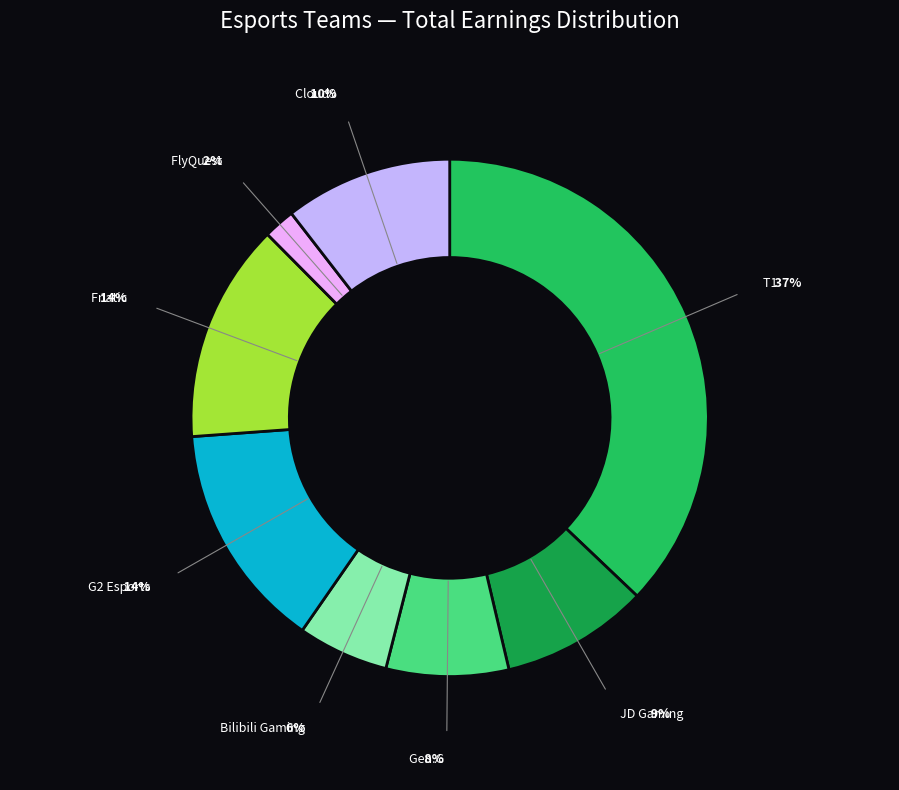

Combined, do T1 and FlyQuest account for over 50%?

No